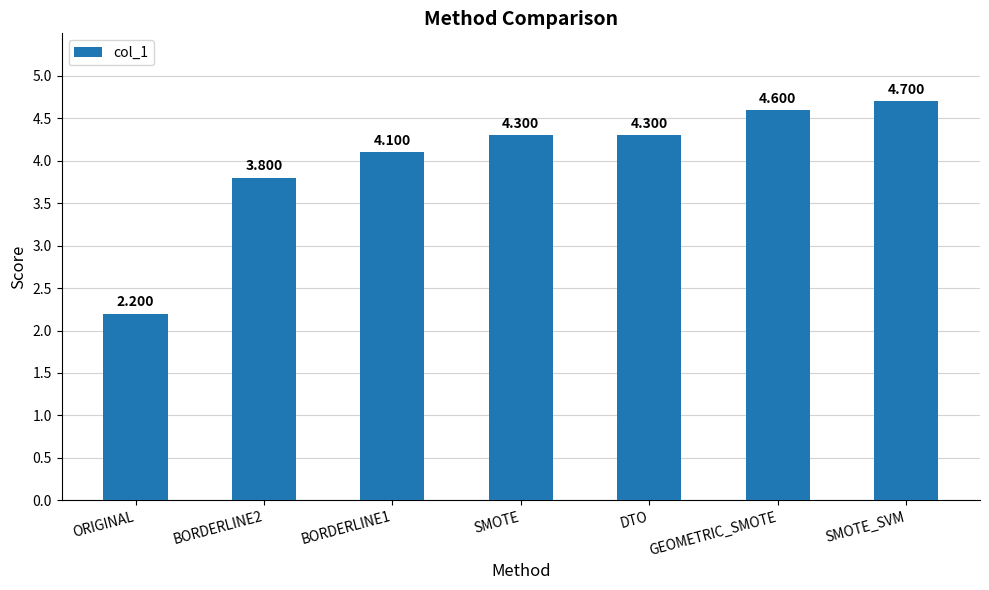

What position from the left is BORDERLINE1?

3